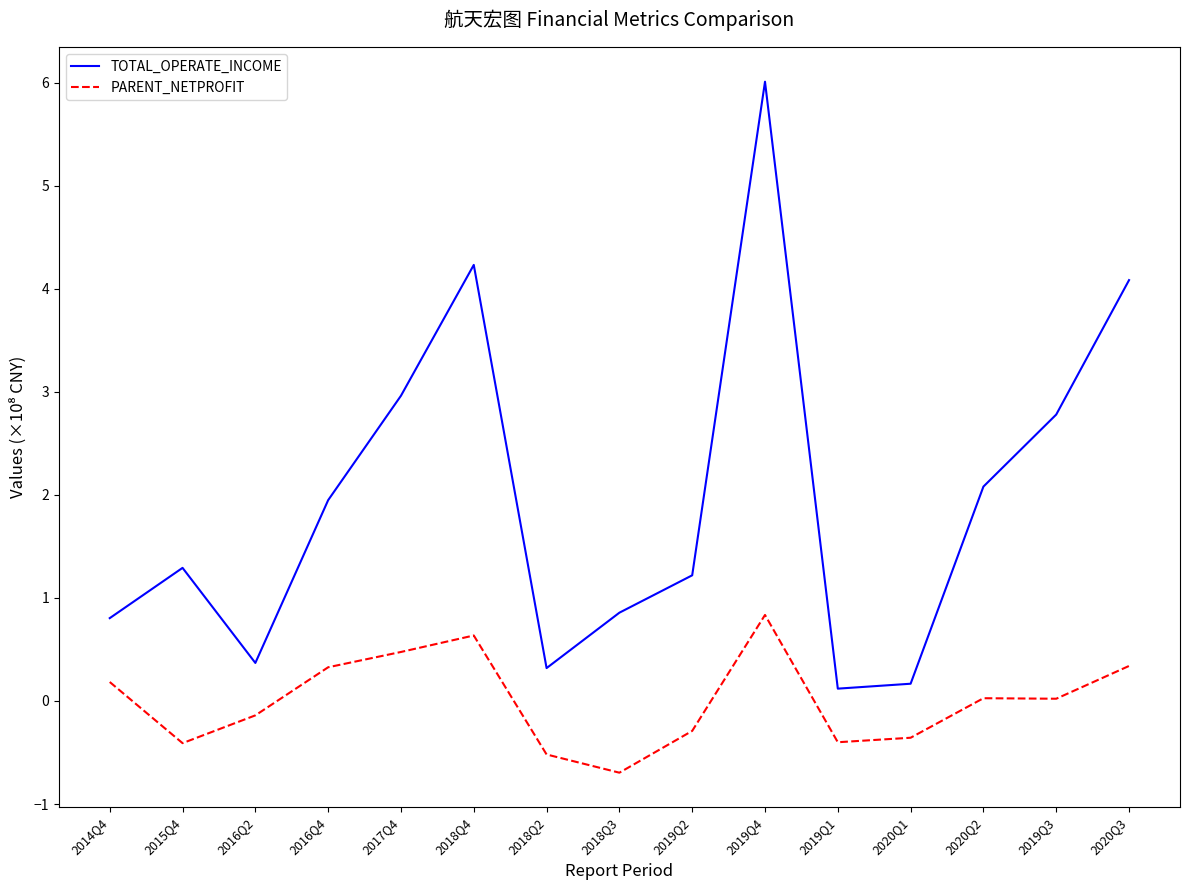

What is the difference between the highest and lowest values at 2017Q4?

2.5